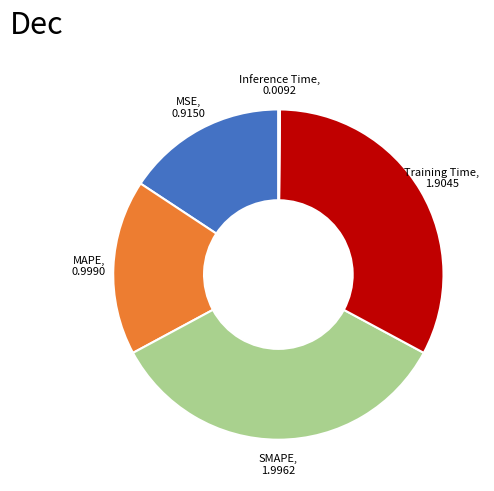

Does SMAPE, 1.9962 account for over 50% of the chart?

No